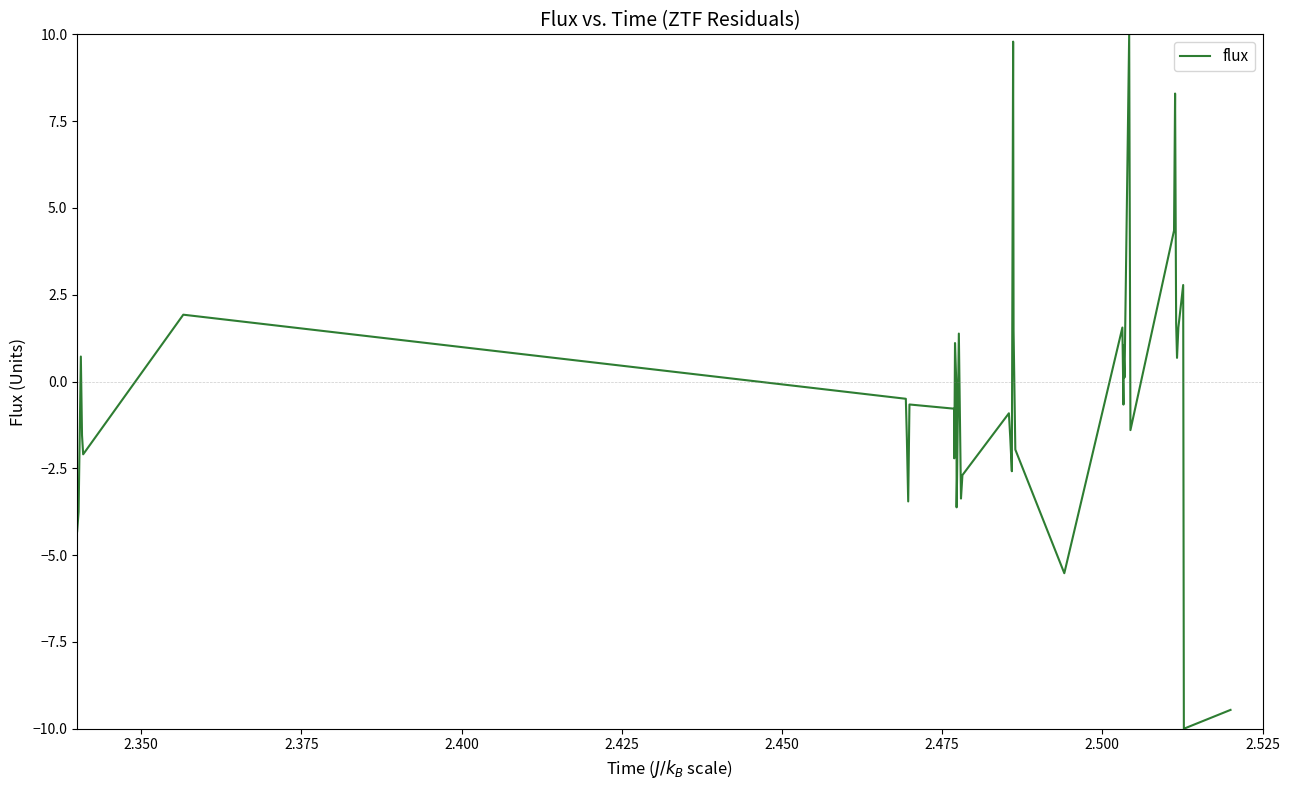

What is the smallest value displayed?

-10.0